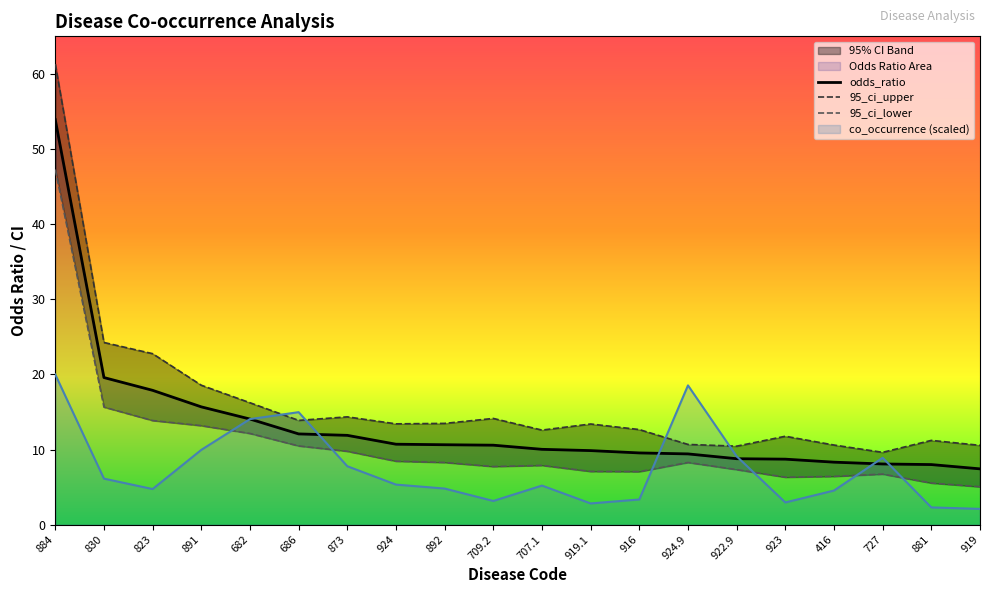

How many values in the co_occurrence series are below 5?

9